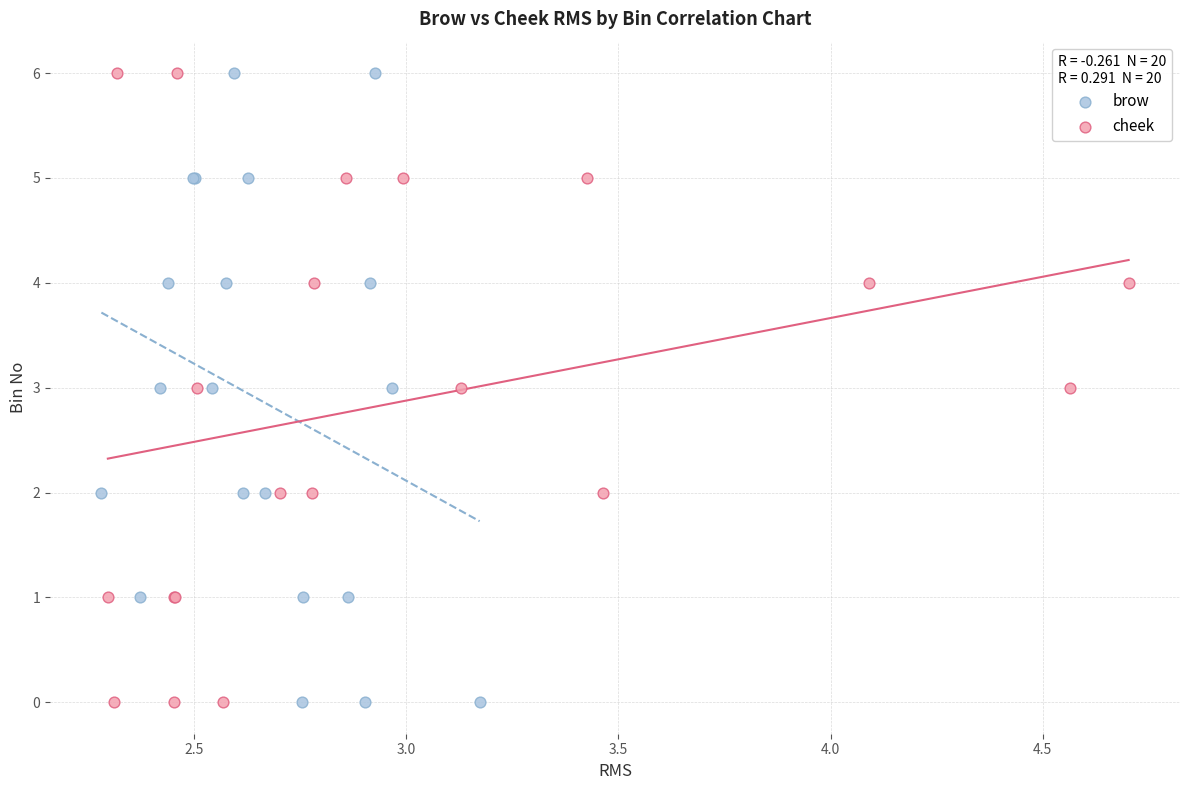

What are all the series names shown in the legend?

brow, cheek